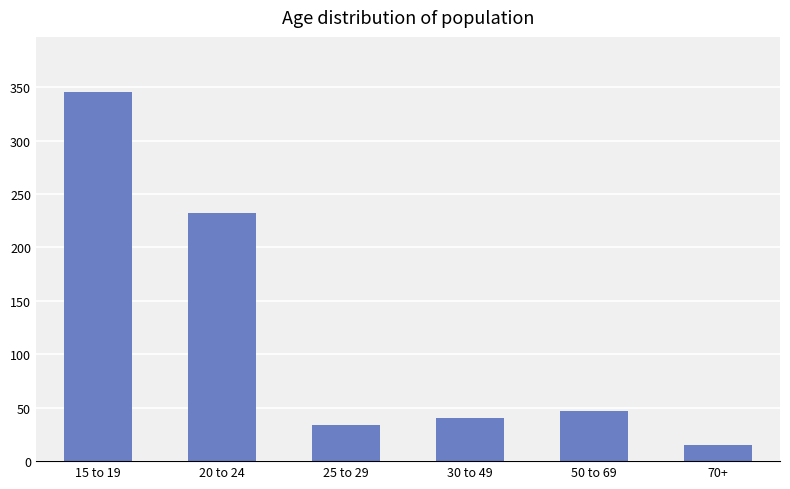

What is the maximum value shown in the chart?

345.2